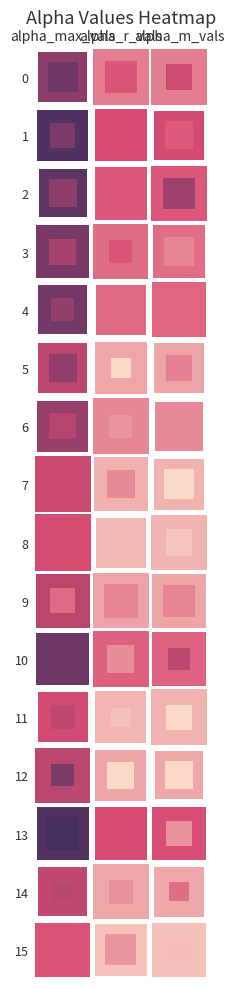

The value of 13 at 0 is 2.1. True or false?

True